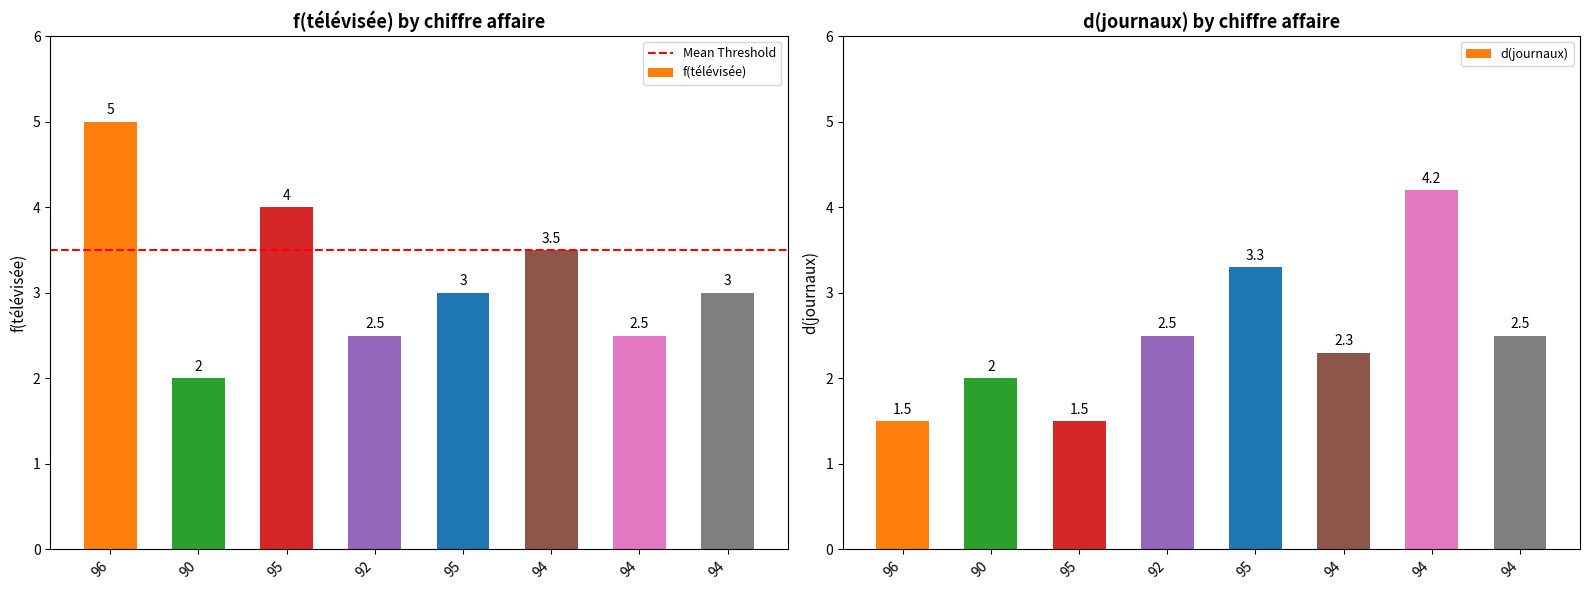

What are all the series names shown in the legend?

f(télévisée), d(journaux)